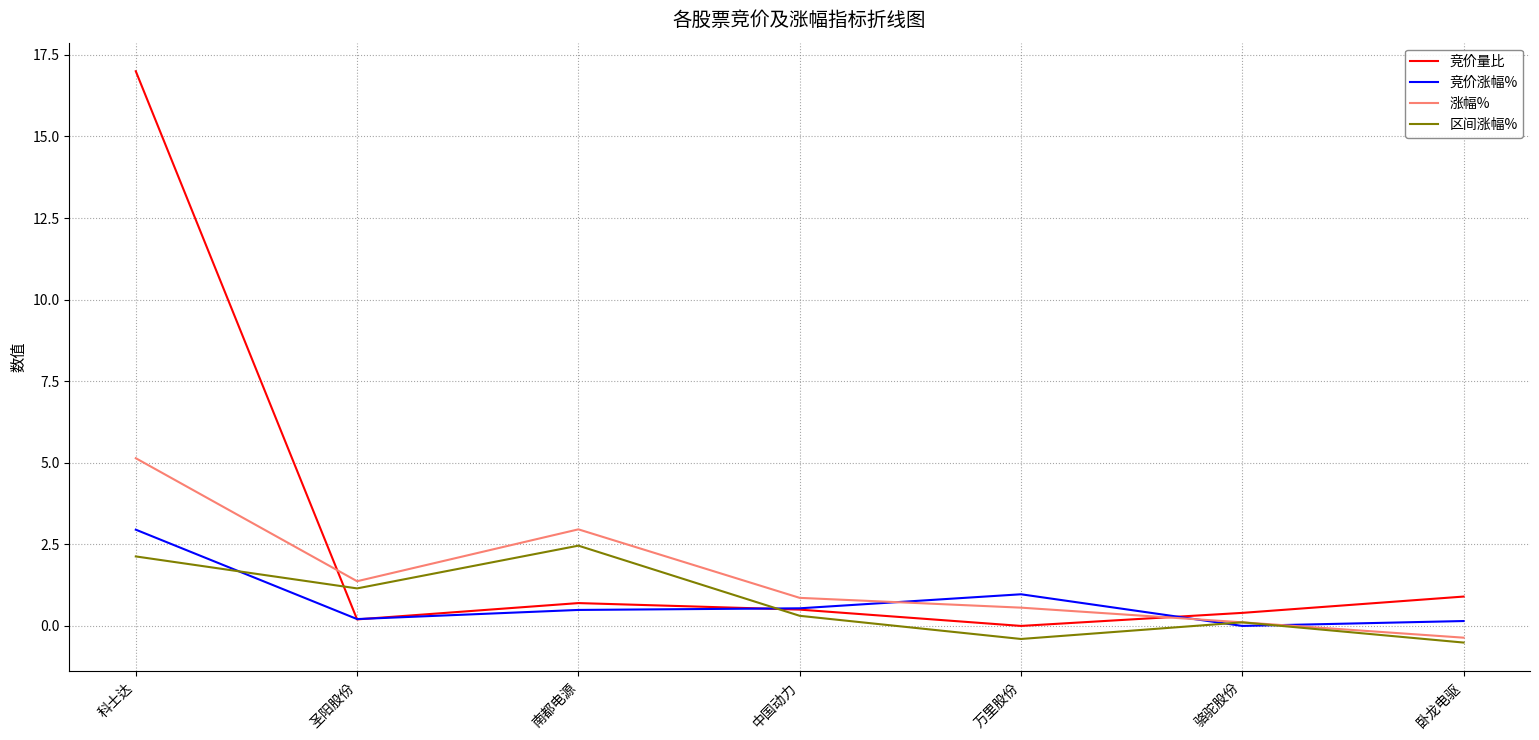

Between 南都电源 and 骆驼股份, which series saw the biggest shift?

涨幅%